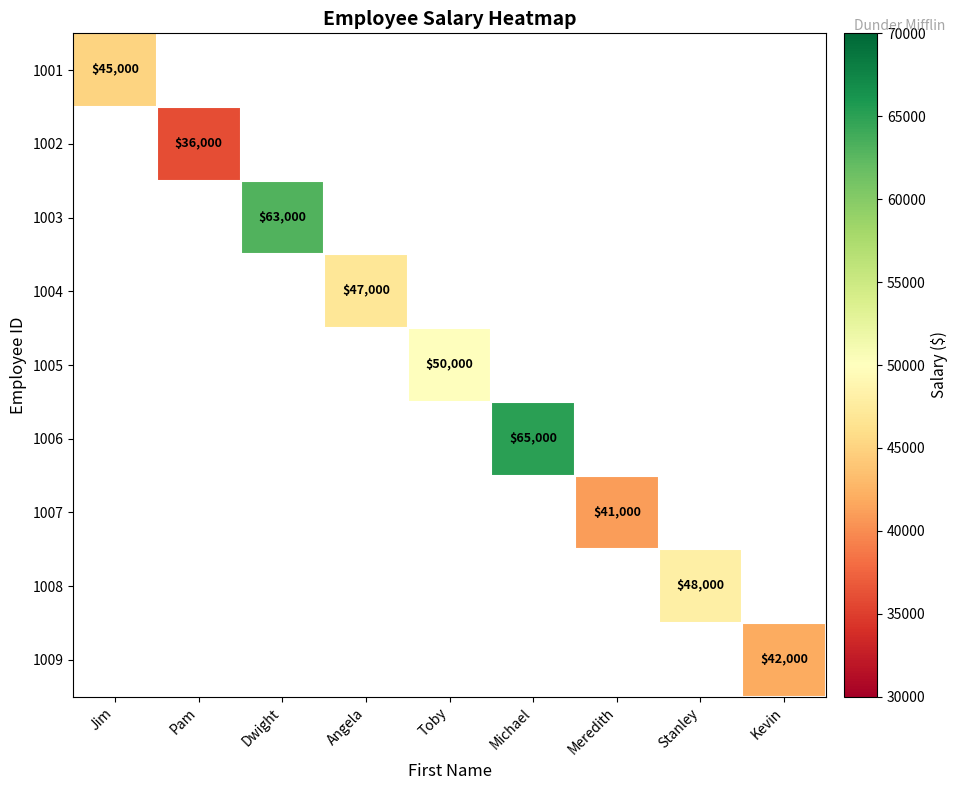

At which category does the chart reach its minimum across all series?

Pam